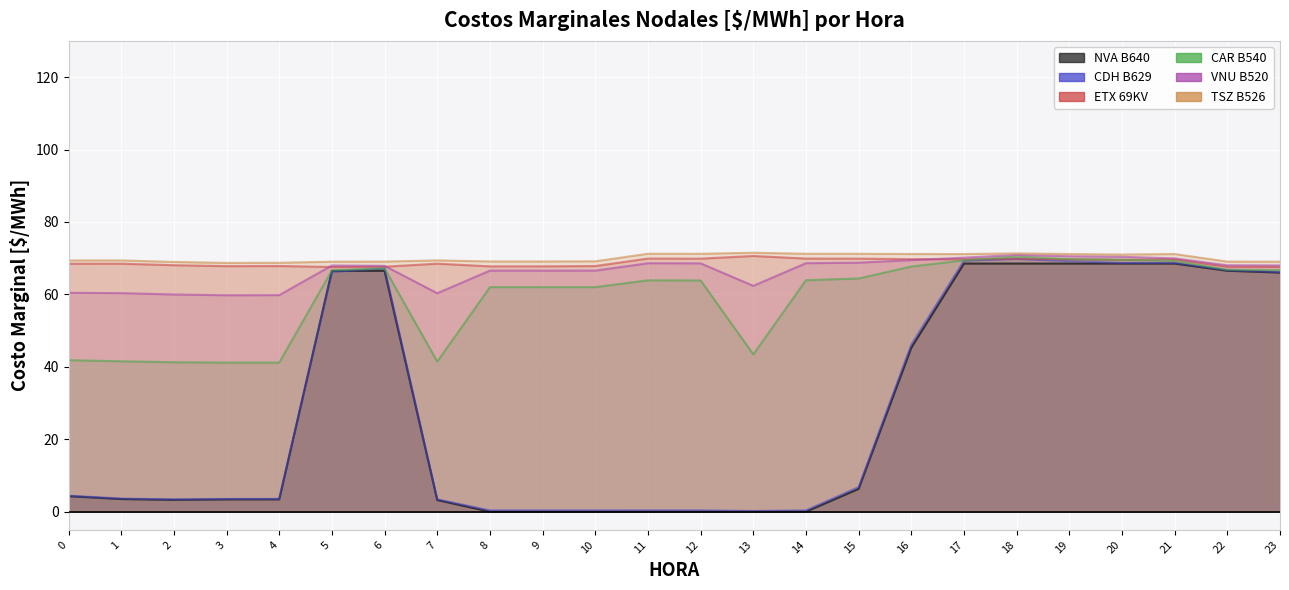

The CAR B540 series shows 41.5 at 1. True or false?

True